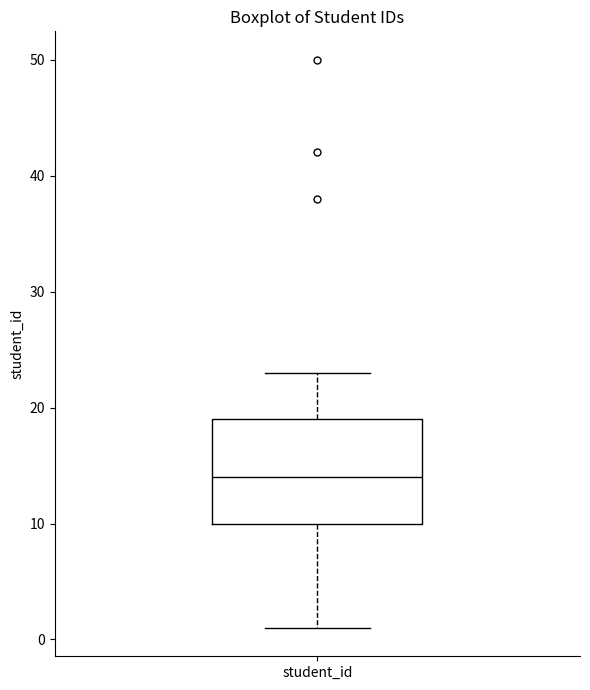

Transcribe this box plot: give where the median line is, the range the box spans, and where the two whiskers end, as read against the y-axis. The values are not printed on the chart, so give them approximately, as read against the axis.

median 14, box 10 to 19, whiskers 1 to 23